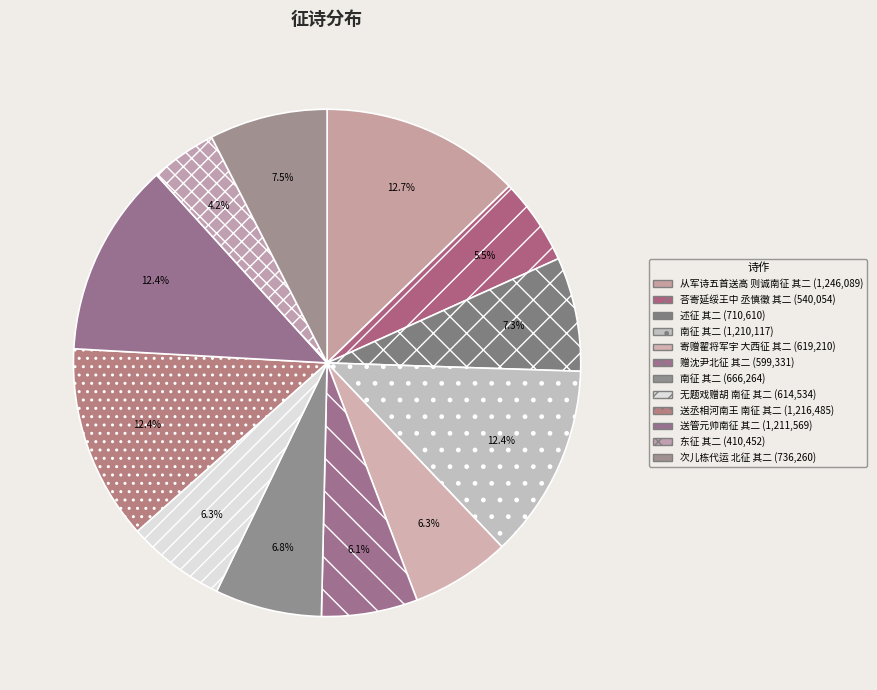

How many segments does this pie chart have?

12